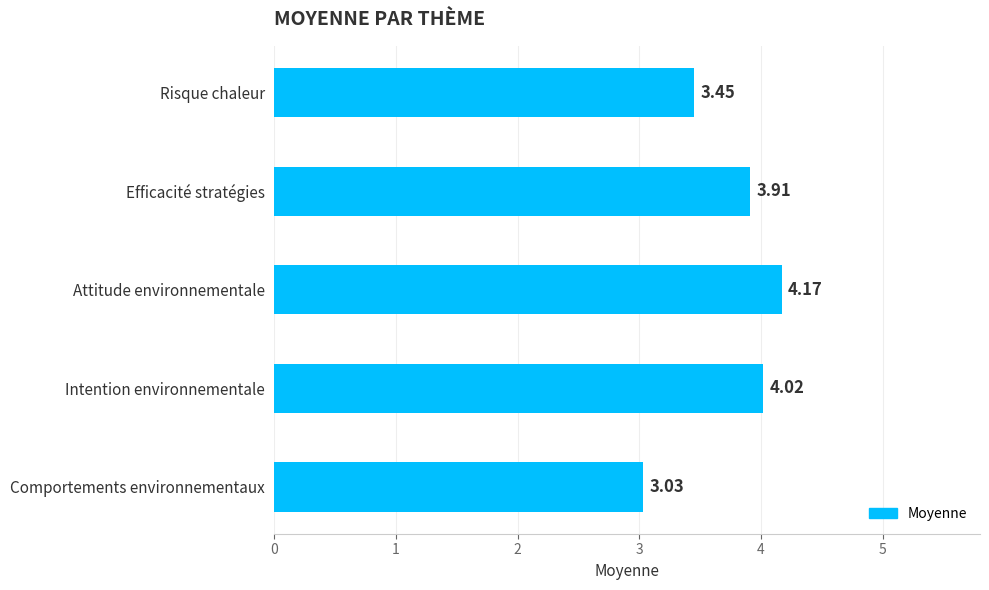

What is the average value?

3.7